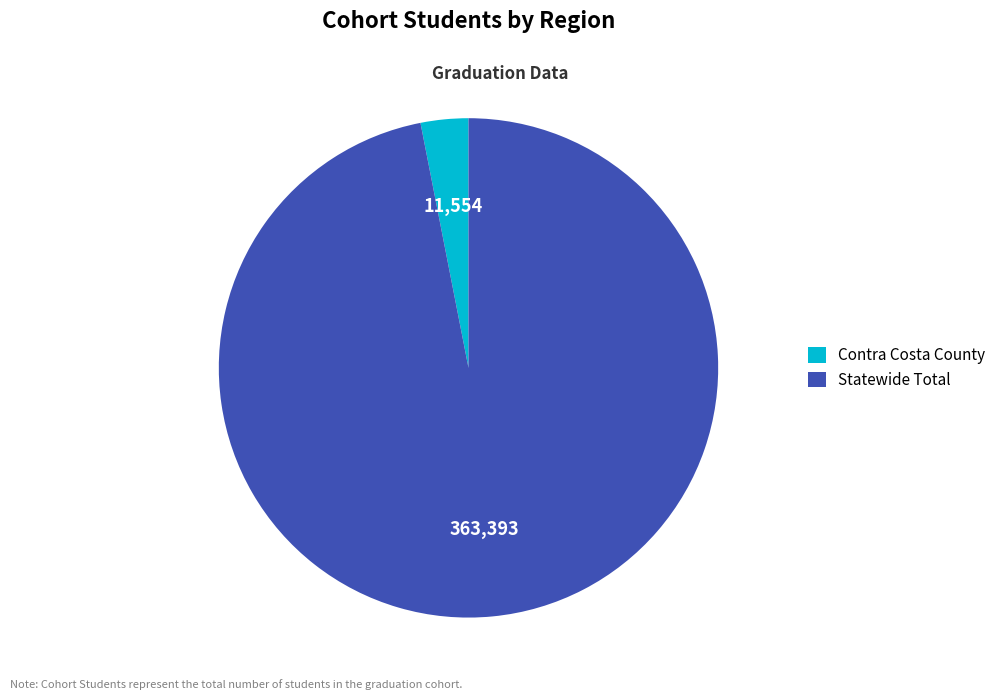

Is the sum of Statewide Total and Contra Costa County greater than half?

Yes